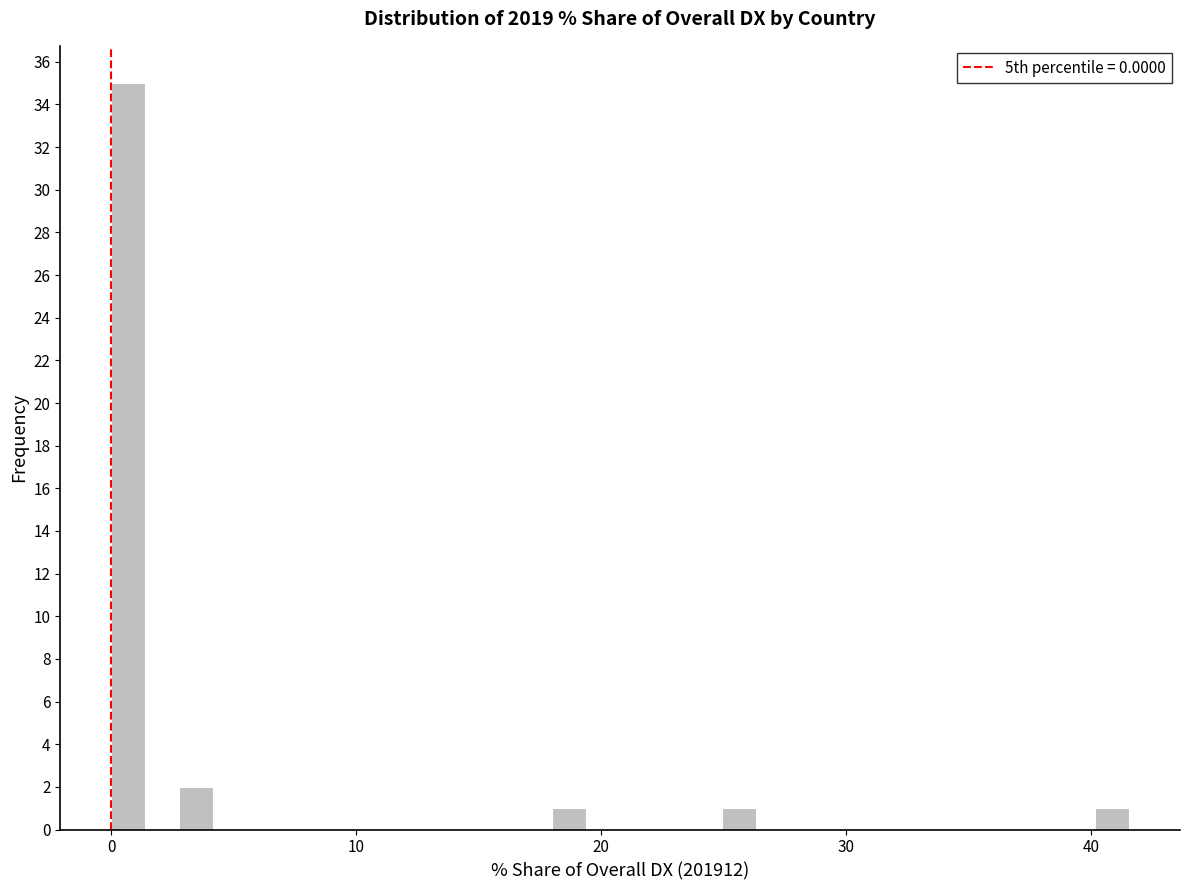

Around what value on the x-axis is the tallest bar? Give the approximate position of its centre, as read against the axis.

1